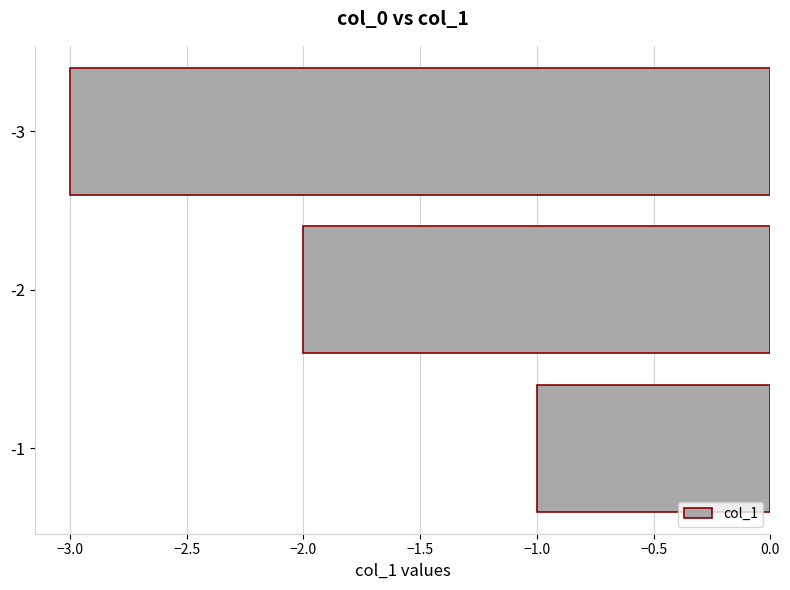

List the labels in order of value, smallest first.

-3, -2, -1